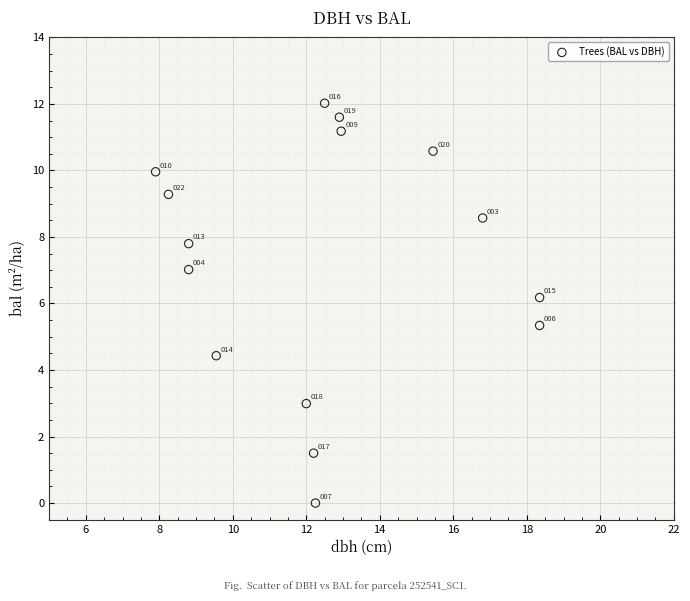

What is the range of Y values (max minus min)?

12.0